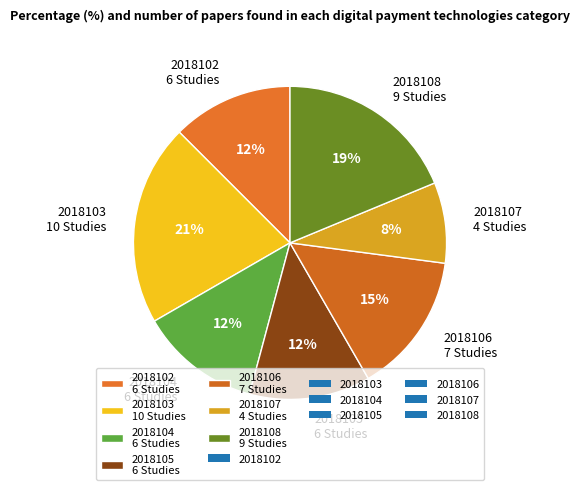

Which category has the smallest portion of the pie?

2018107